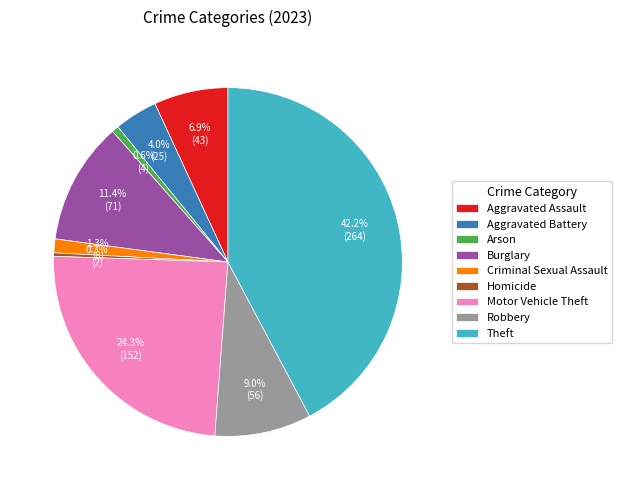

What is the largest slice in the pie chart?

Theft